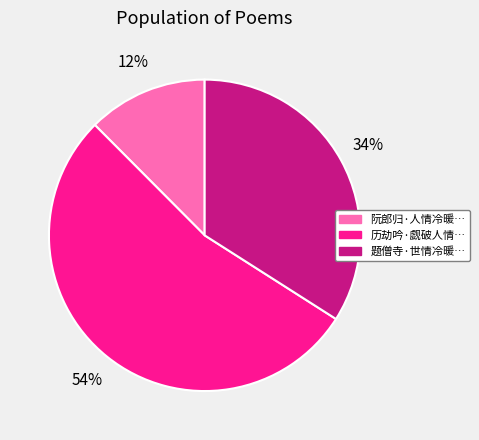

To the nearest percent, what is the average slice percentage?

33%